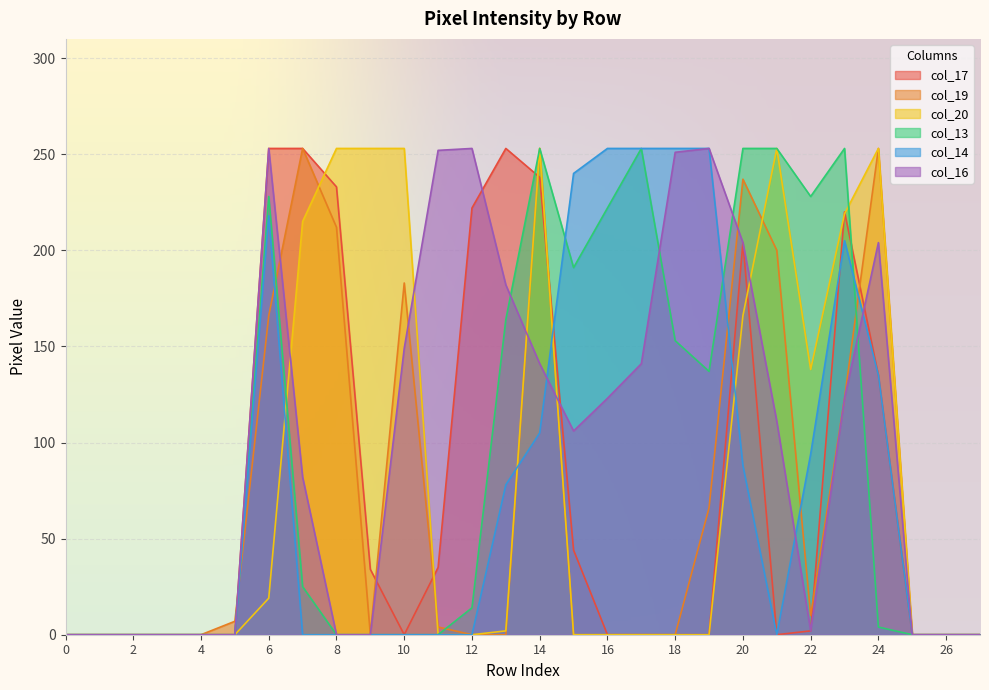

Is it true that col_16 equals 182 at 13?

True